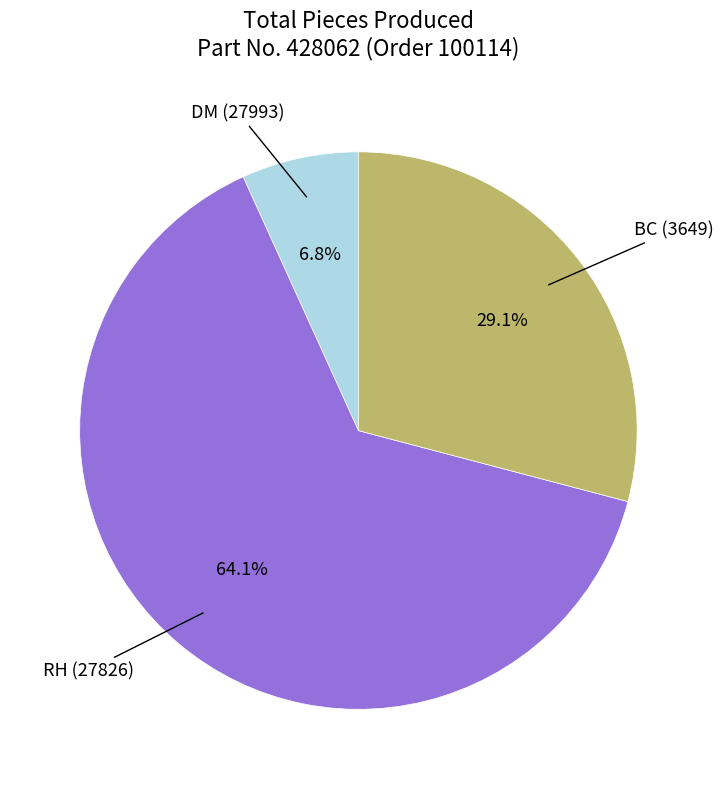

Which category has the biggest portion of the pie?

RH (27826)